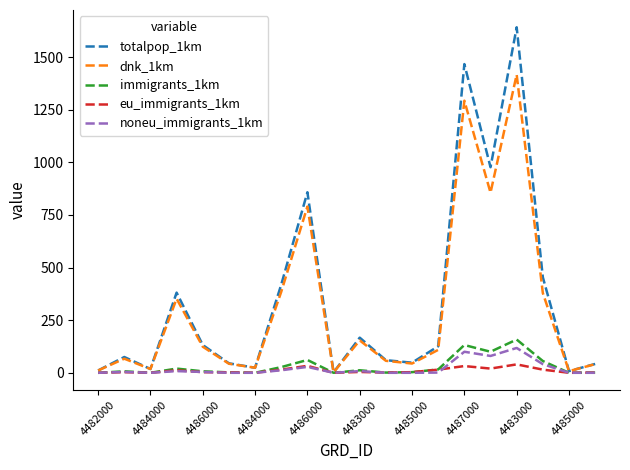

At which label does noneu_immigrants_1km first exceed 4?

4484000